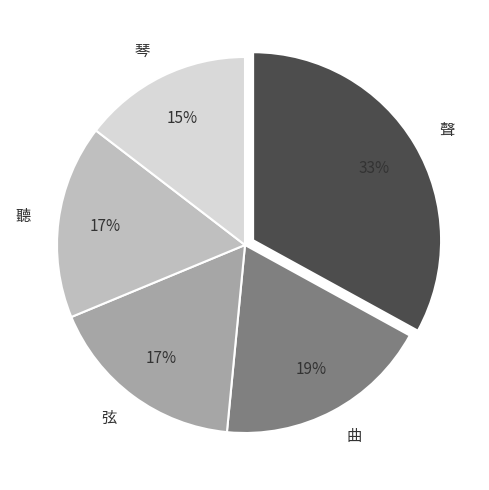

Is there any slice that represents more than half of the pie?

No